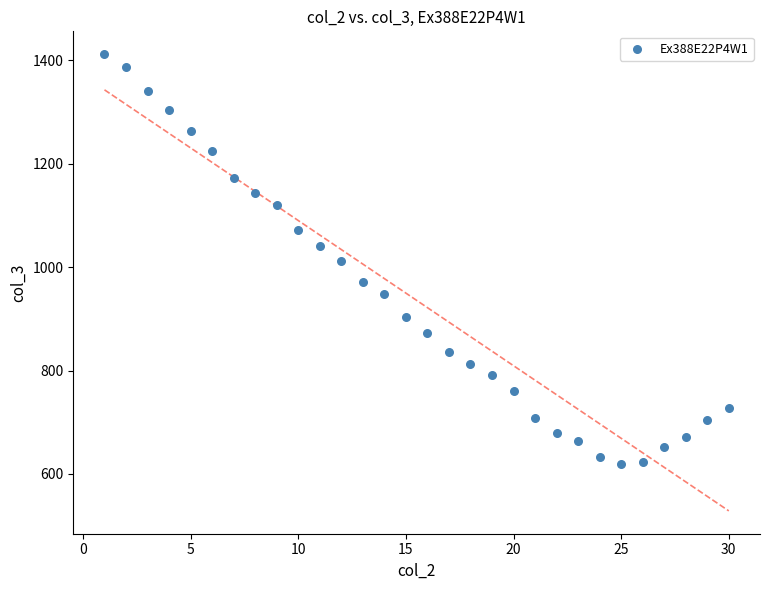

What is the range of Y values (max minus min)?

792